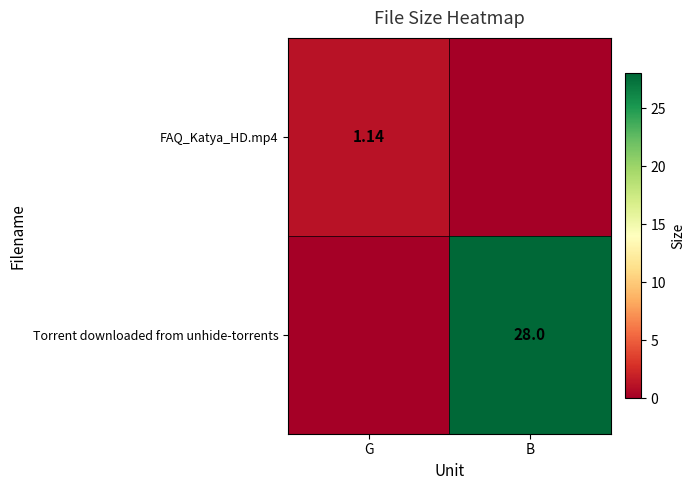

What is the total value across all series at B?

28.0